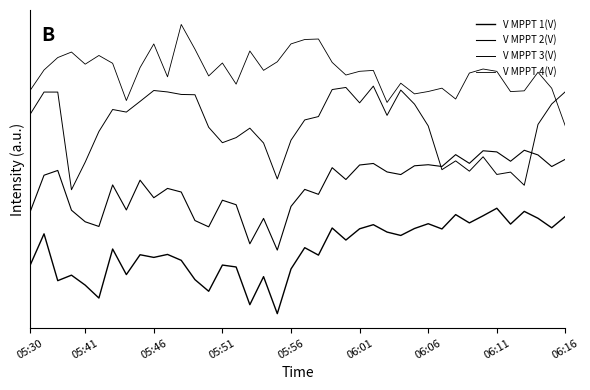

Does the chart display data point markers on the line(s)?

No